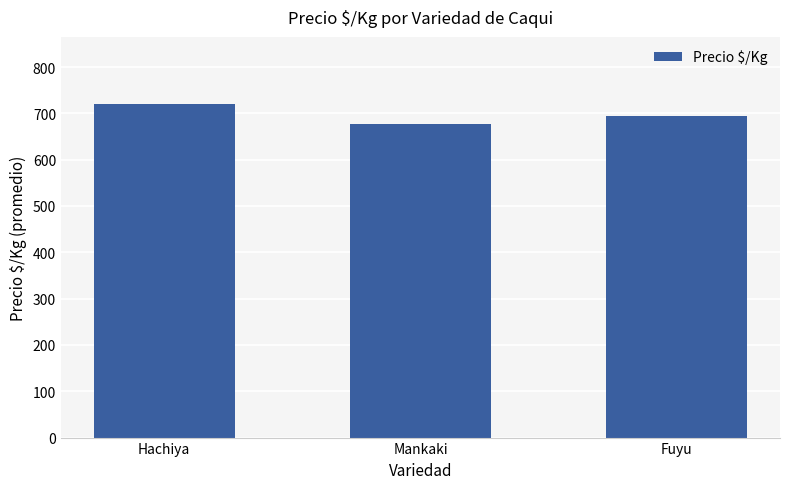

Does the chart contain any negative values?

No